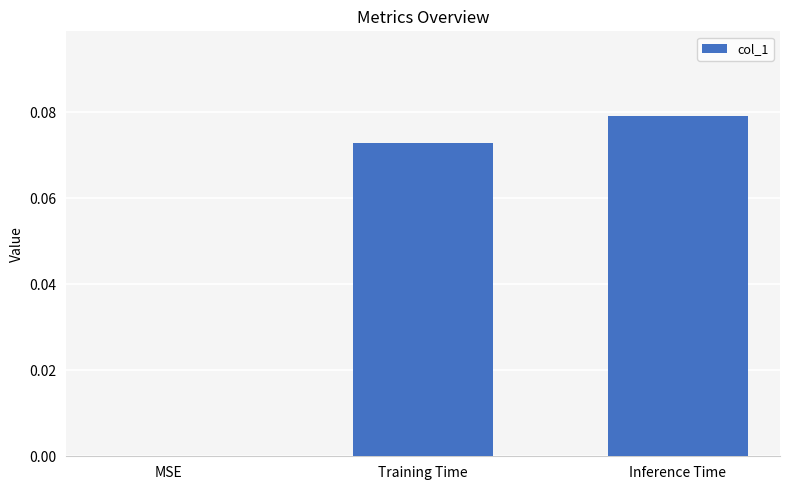

Is it true that the value at MSE is 0.1?

False